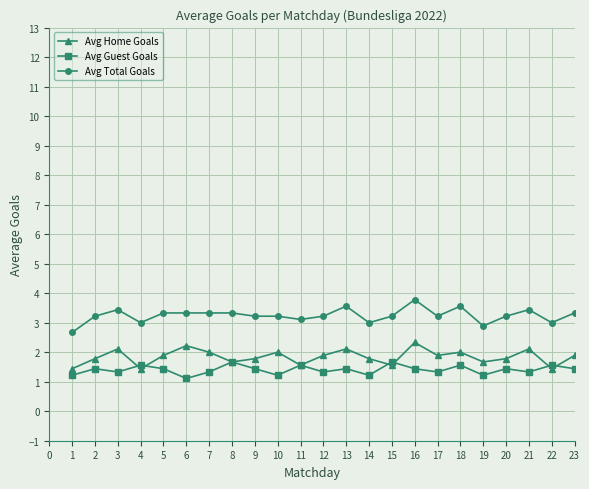

What is the value of the Avg Guest Goals point at the 11th from the left?

1.6